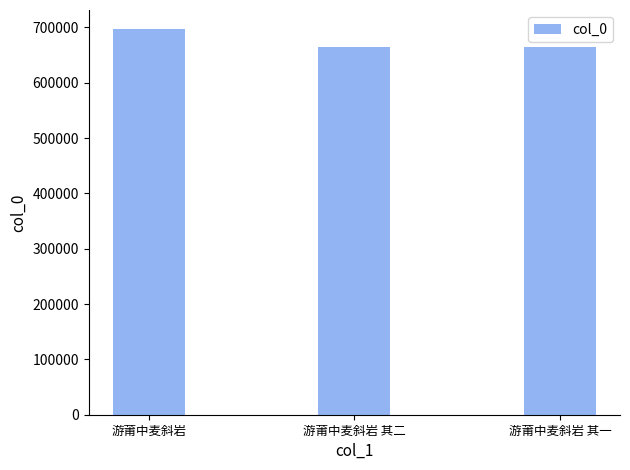

How many distinct data groups are displayed?

1